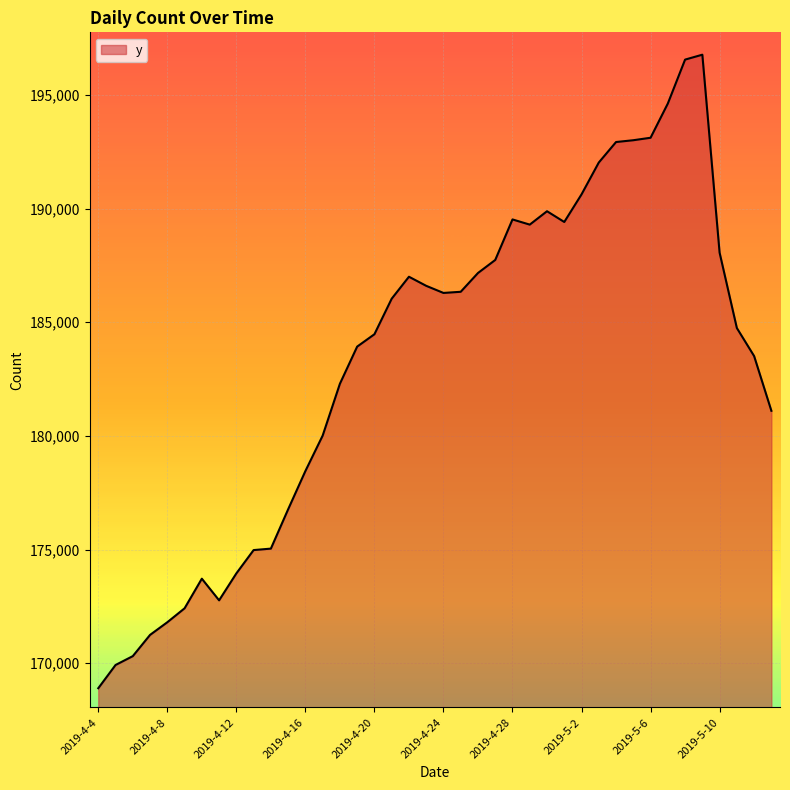

What is the greatest value displayed?

196771